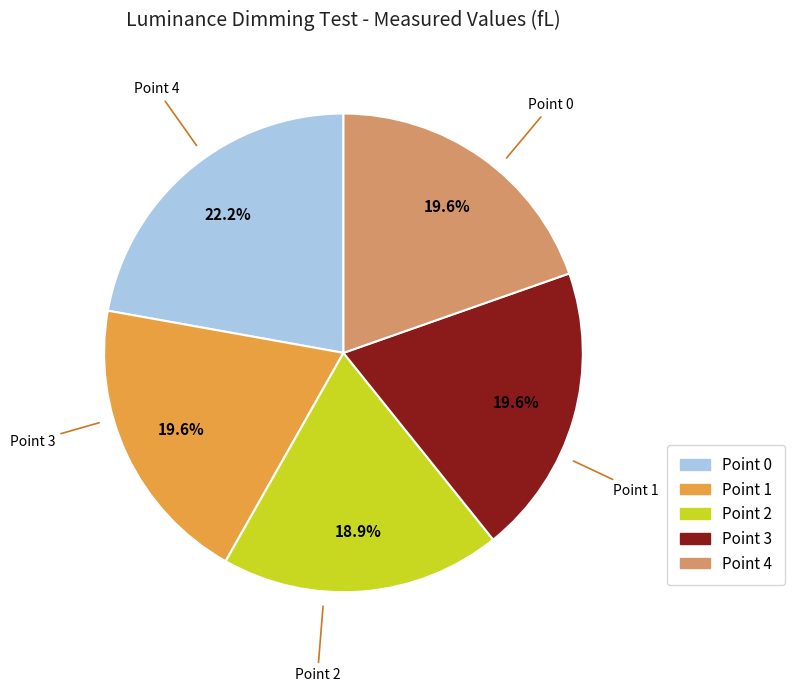

Is it true that Point 2 is 30% of the pie?

False